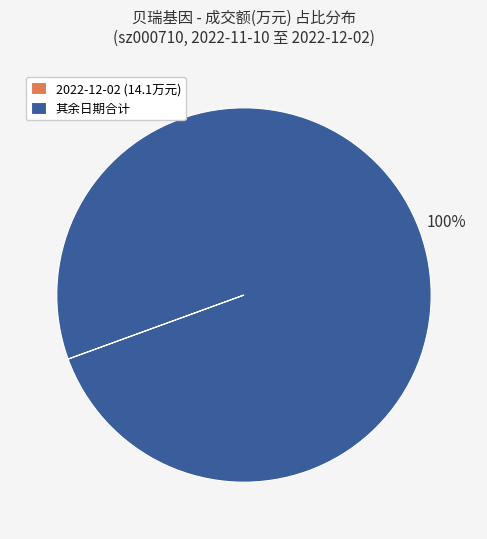

True or false: 其余日期合计 accounts for 100% of the total.

True